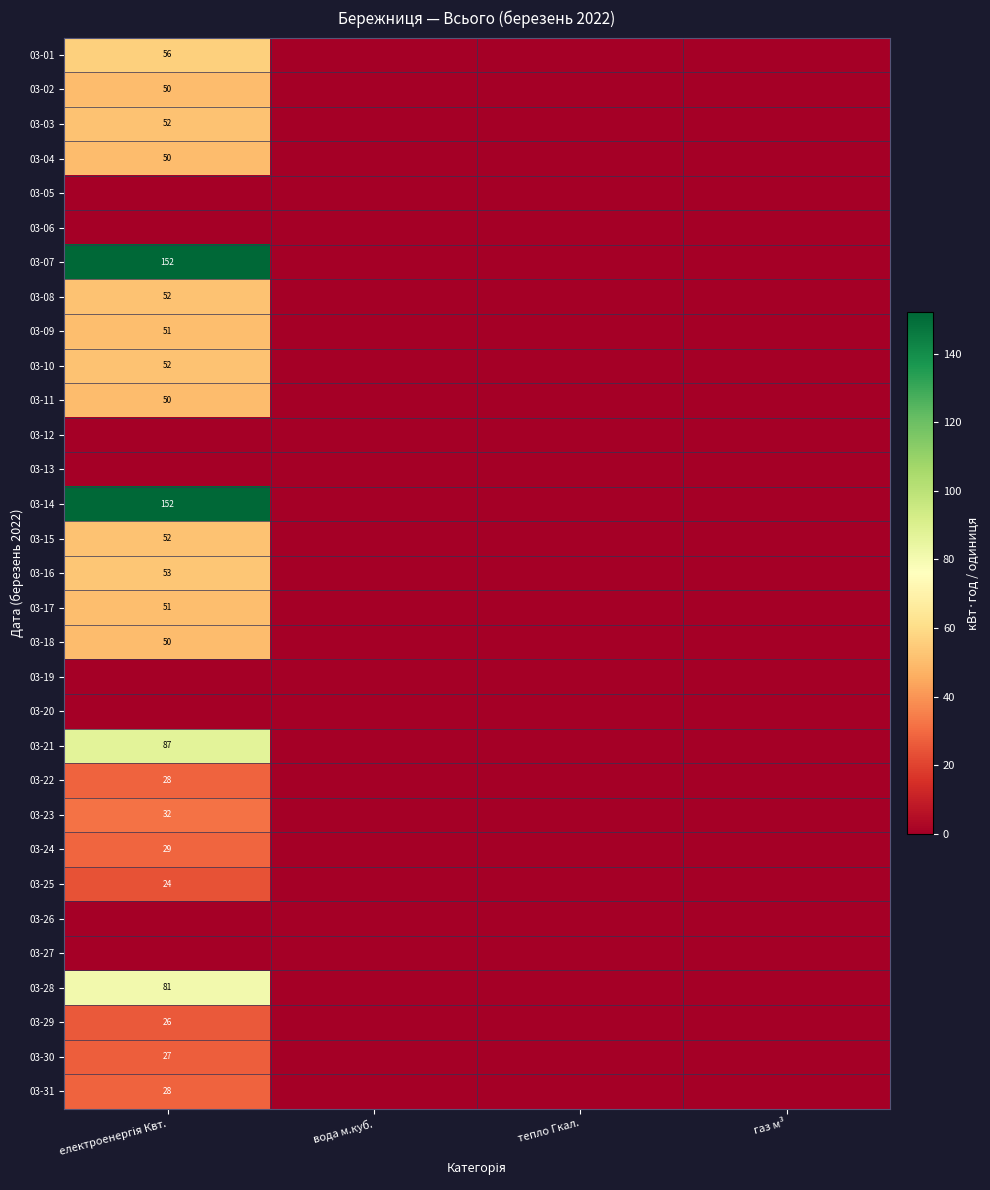

Count the number of categories in the chart.

4